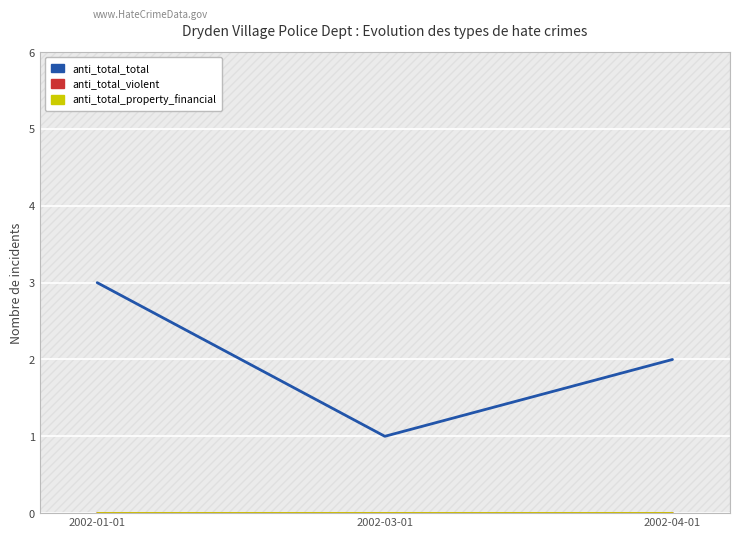

Is this an area chart (filled region under the line)?

No